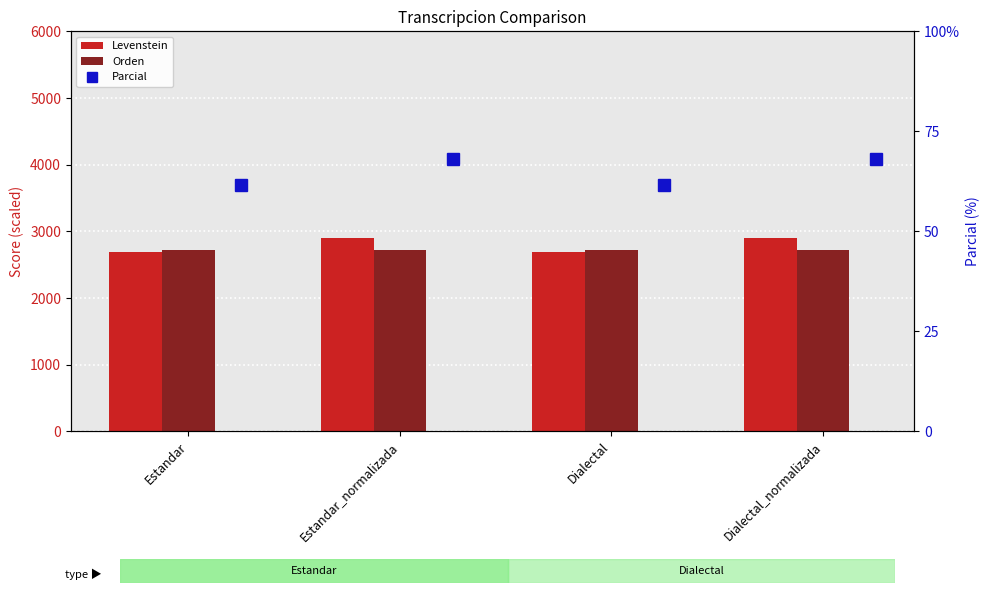

List the series in order of their peak value, lowest first.

Parcial, Orden, Levenstein